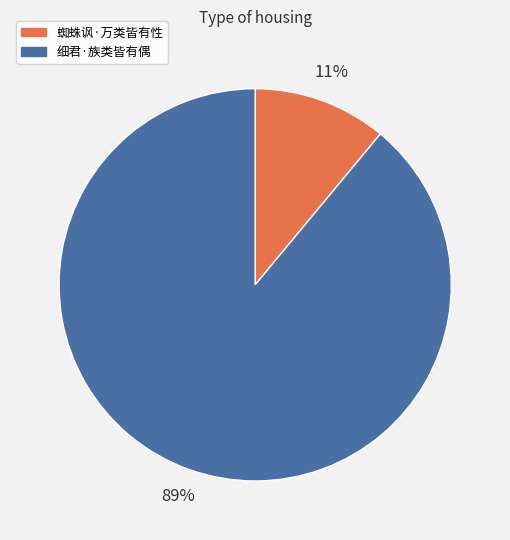

What is the smallest slice in the pie chart?

蜘蛛讽·万类皆有性